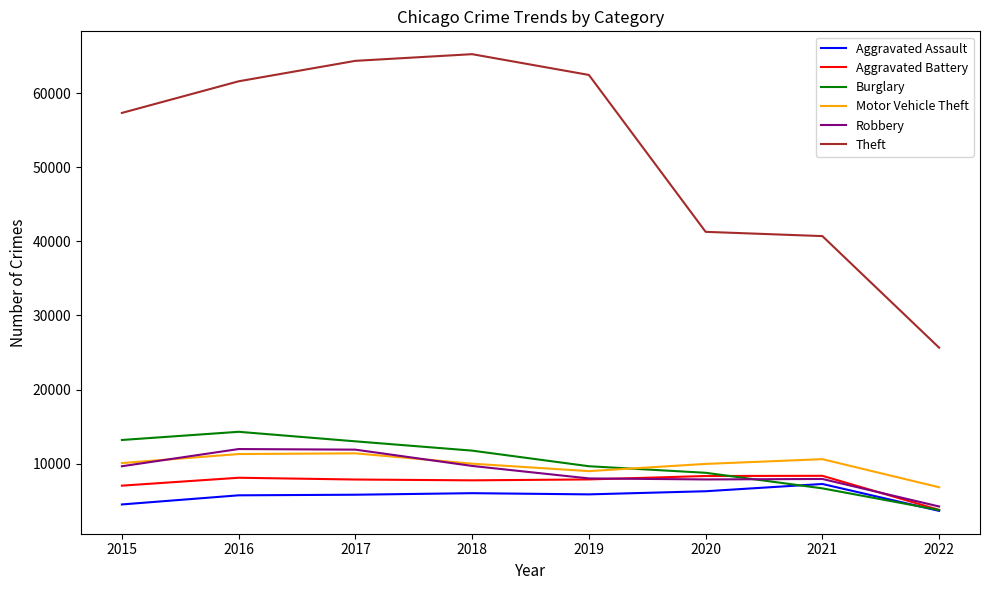

Which series has the largest total across all categories?

Theft